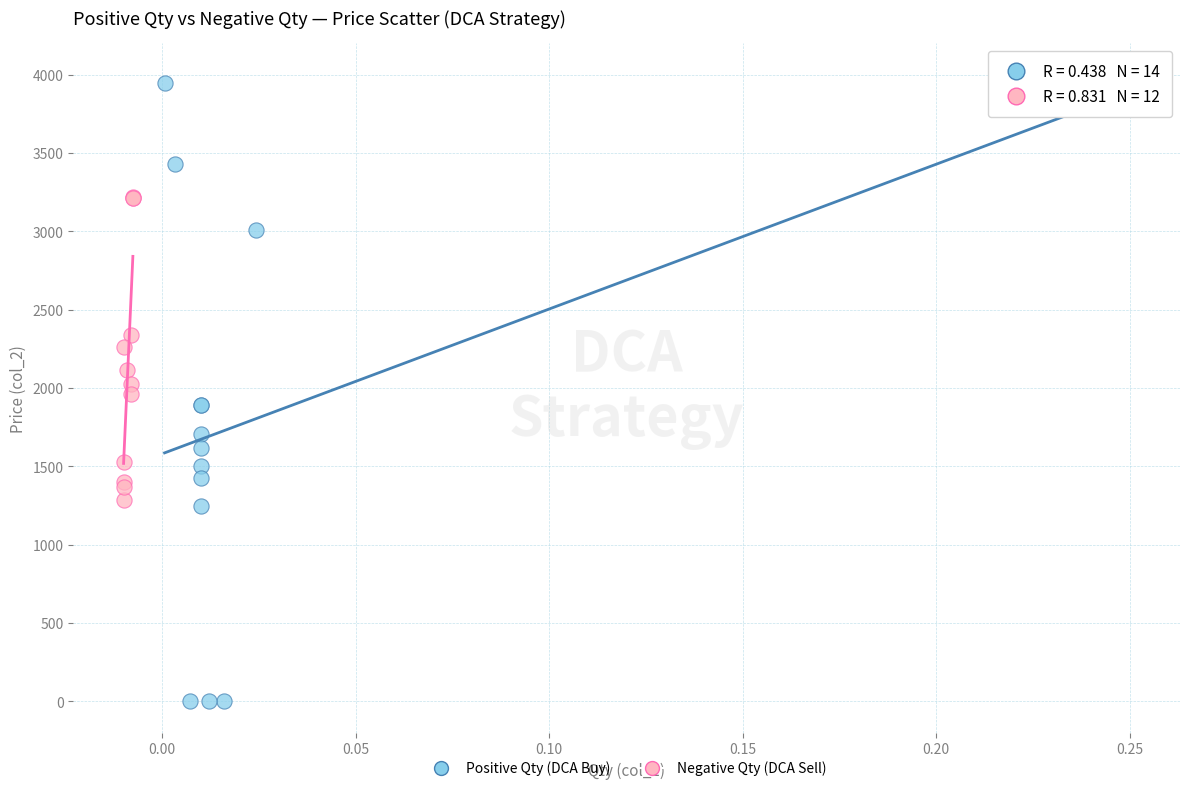

Which series has the largest Y range (max minus min)?

Positive Qty (DCA Buy)